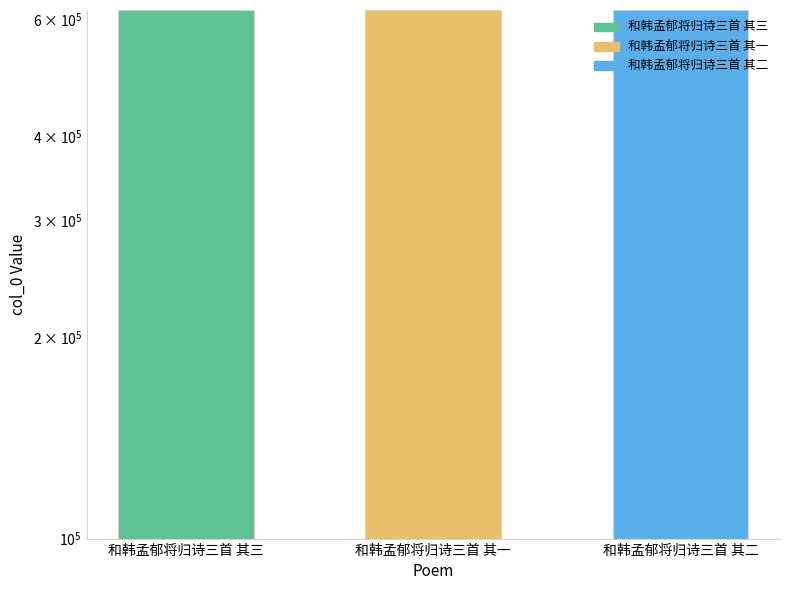

Reading left to right, list all the values displayed in this chart.

619133	619131	619132